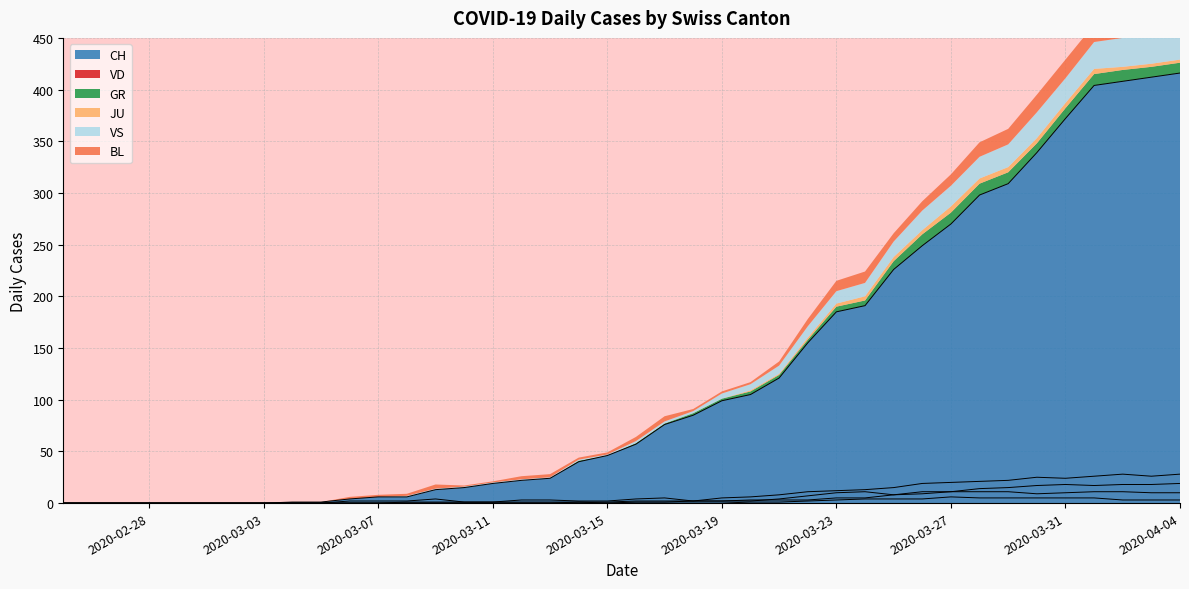

What is the highest value of the CH series?

416